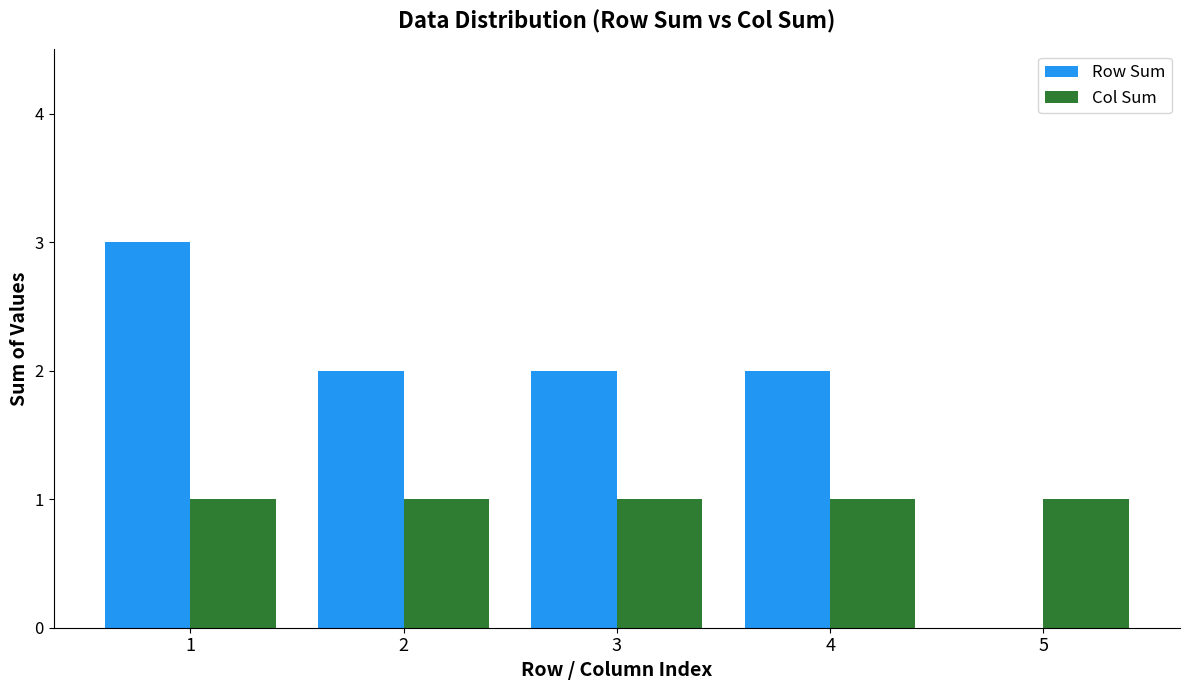

Reading right to left, transcribe all the data shown in this chart.

Row Sum: 0	2	2	2	3
Col Sum: 1	1	1	1	1